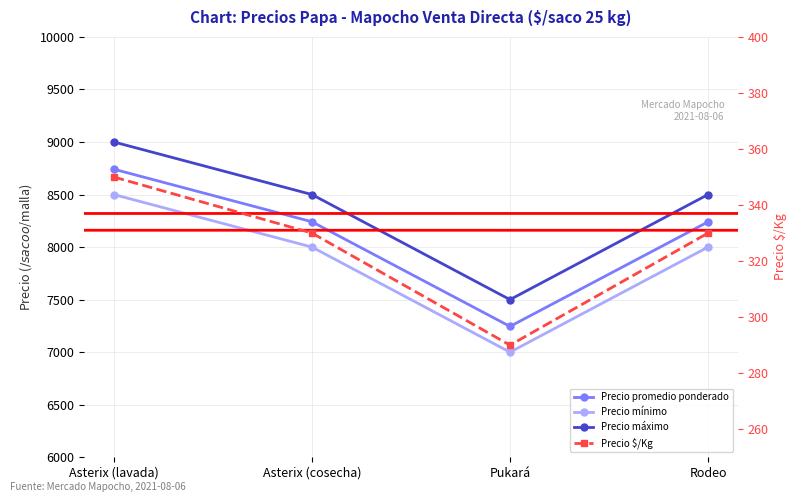

True or false: Precio máximo and Precio mínimo intersect in this chart.

False